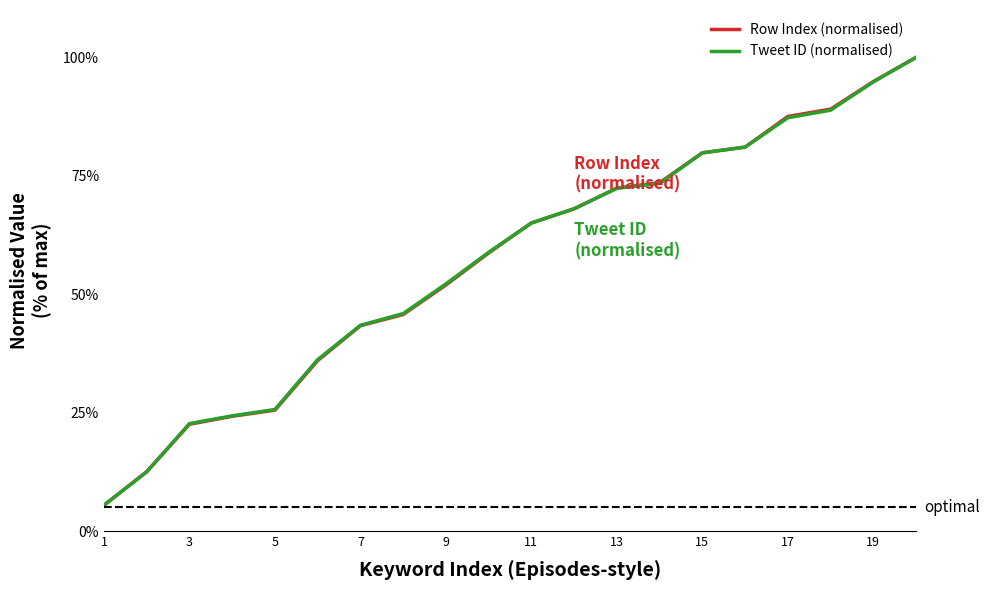

True or false: Tweet ID (normalised) has more than 1 interior local peaks.

False